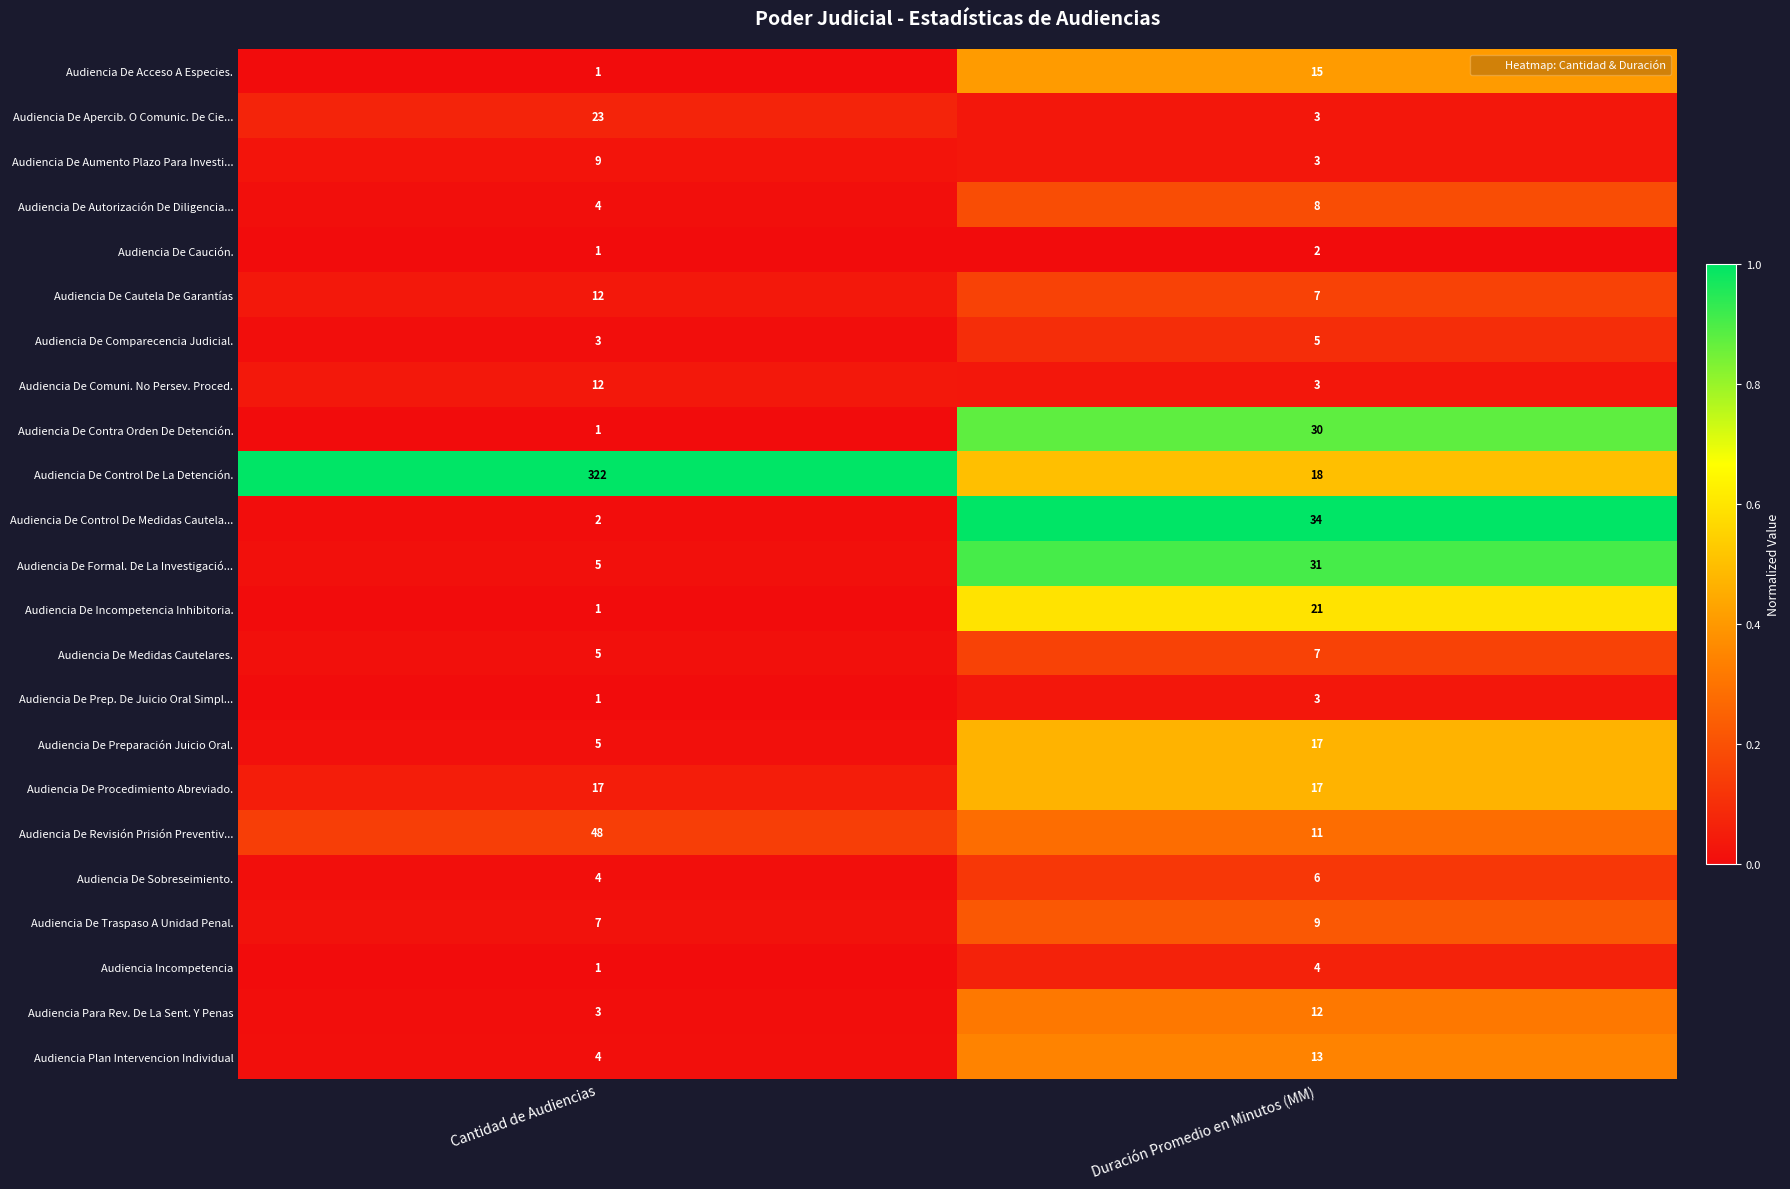

At which label is Audiencia De Sobreseimiento. closest to 5?

Cantidad de Audiencias